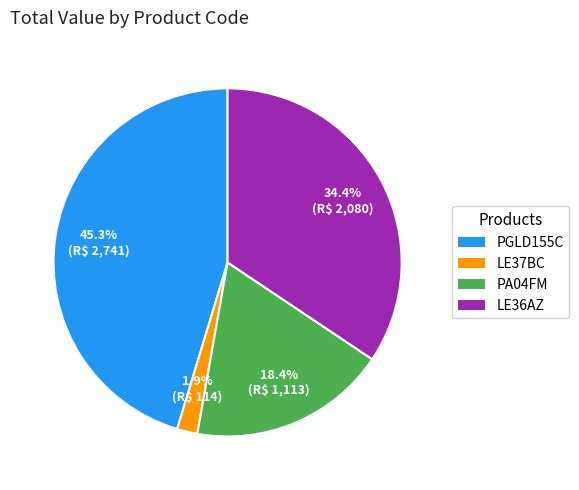

To the nearest percent, what is the difference between the LE36AZ and PA04FM slice percentages?

16%